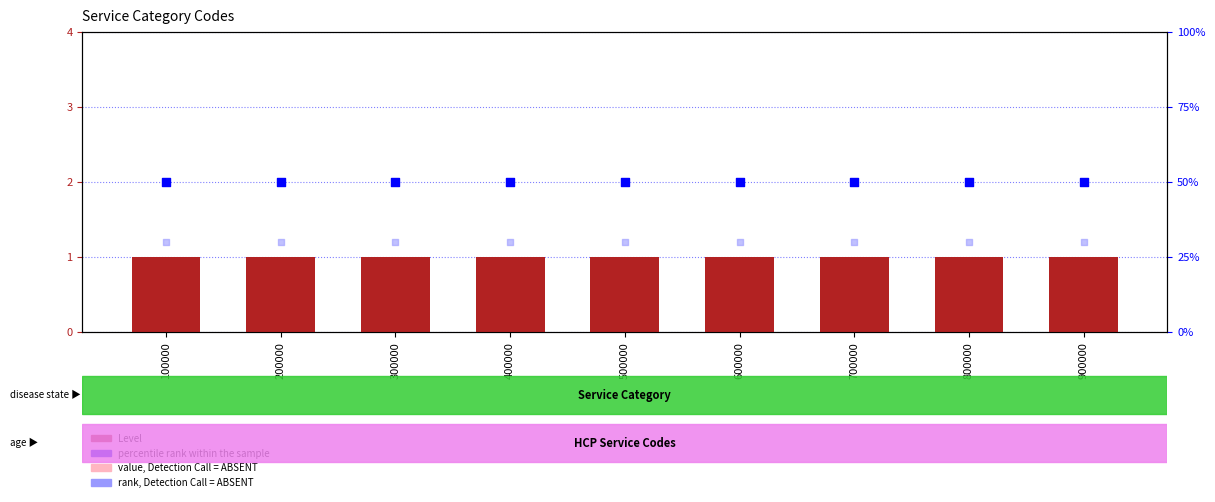

At which category is the sum across all series the highest?

100000